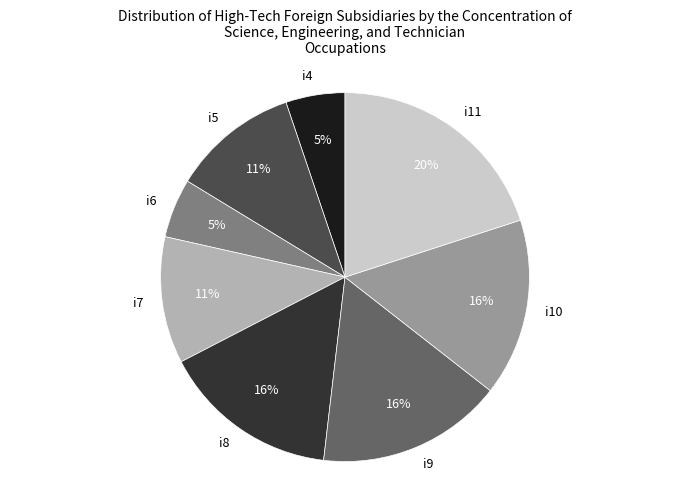

Approximately how many times larger is the value at i7 compared to i5?

1.0